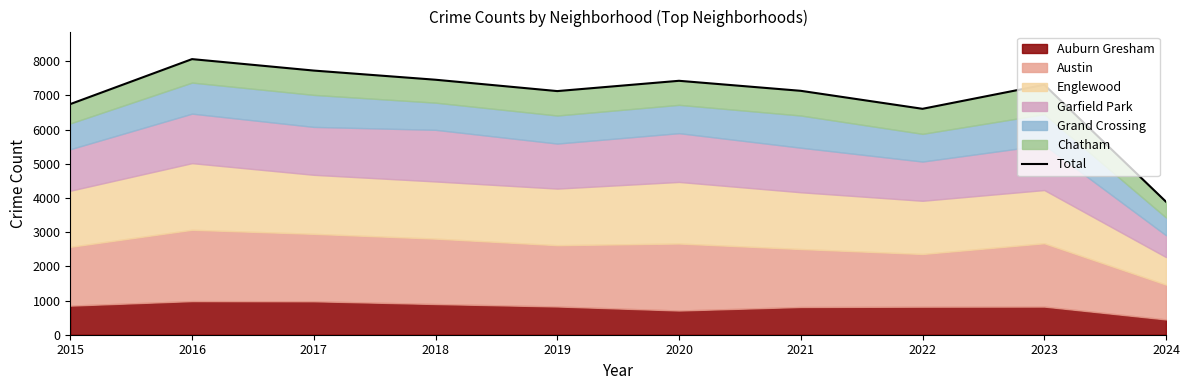

Which category has the highest value across all series?

2016